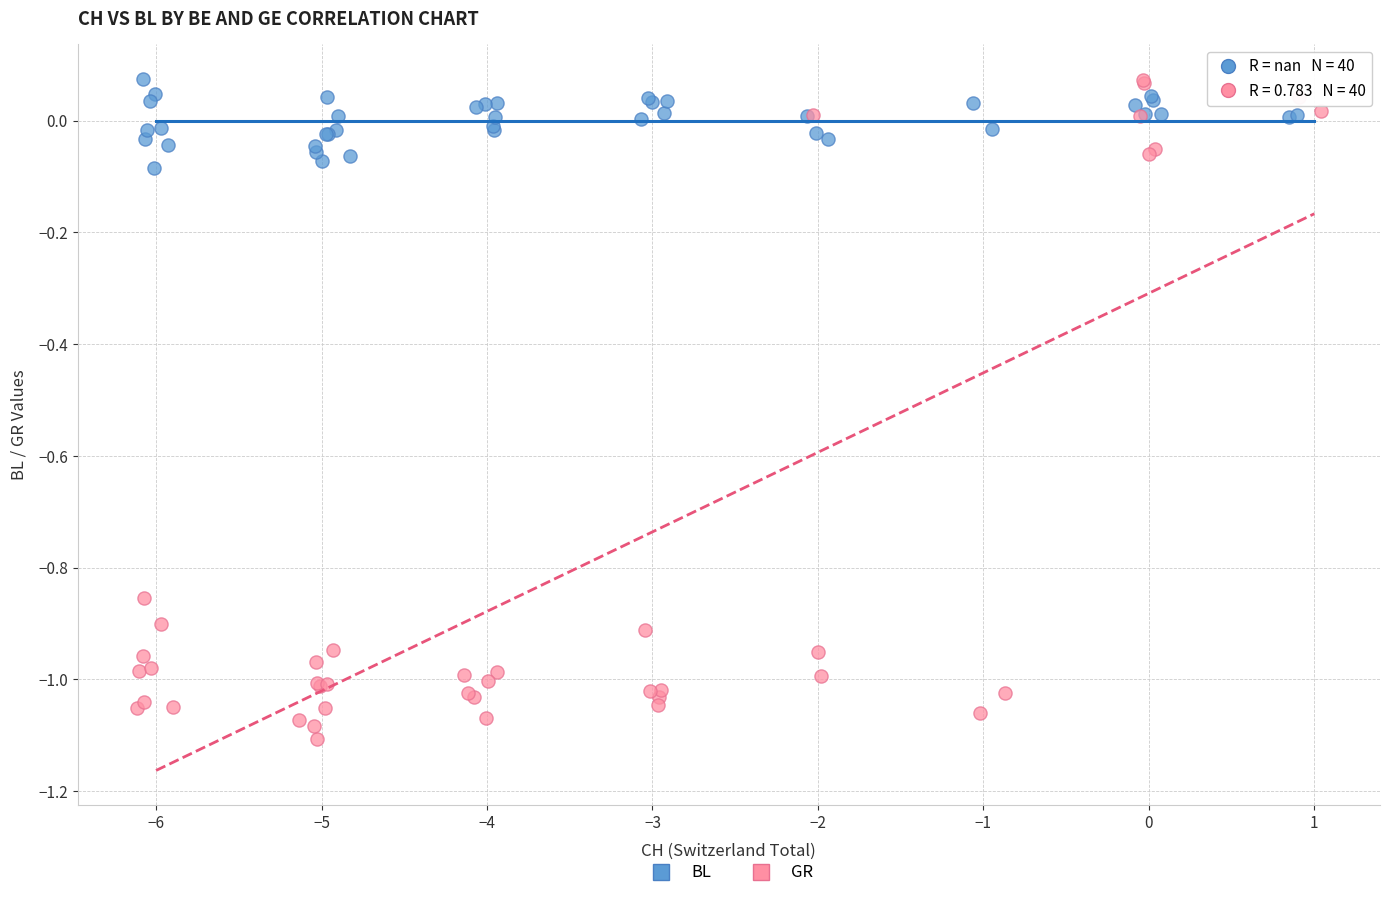

What are all the series names shown in the legend?

BL, GR